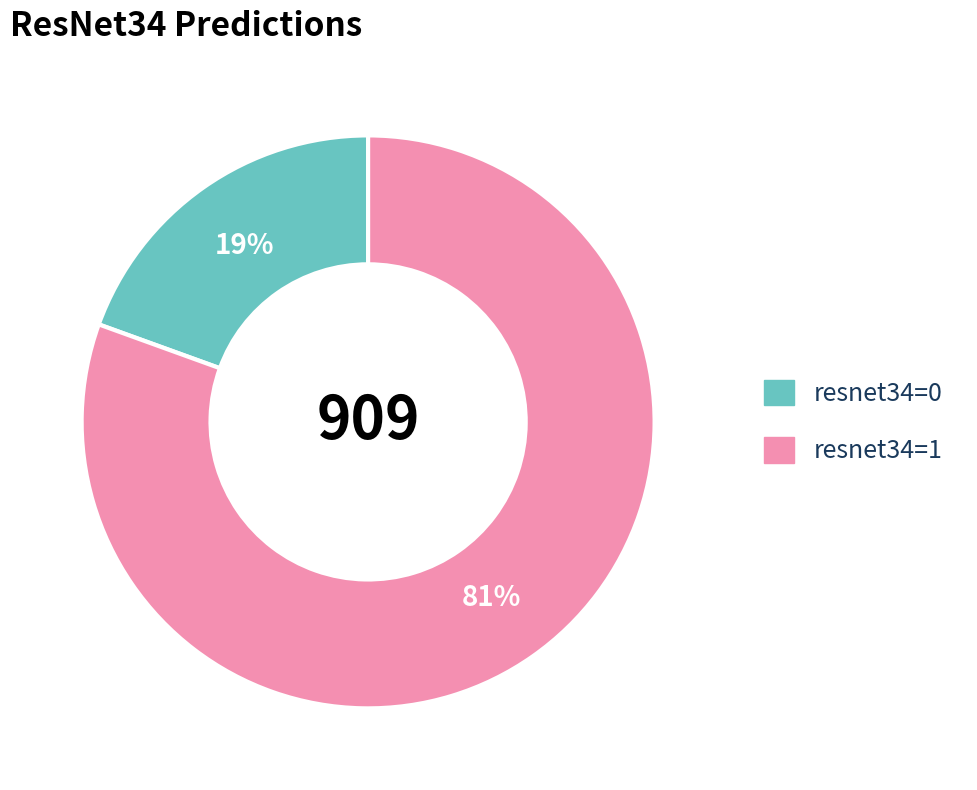

Does any single category account for the majority?

Yes